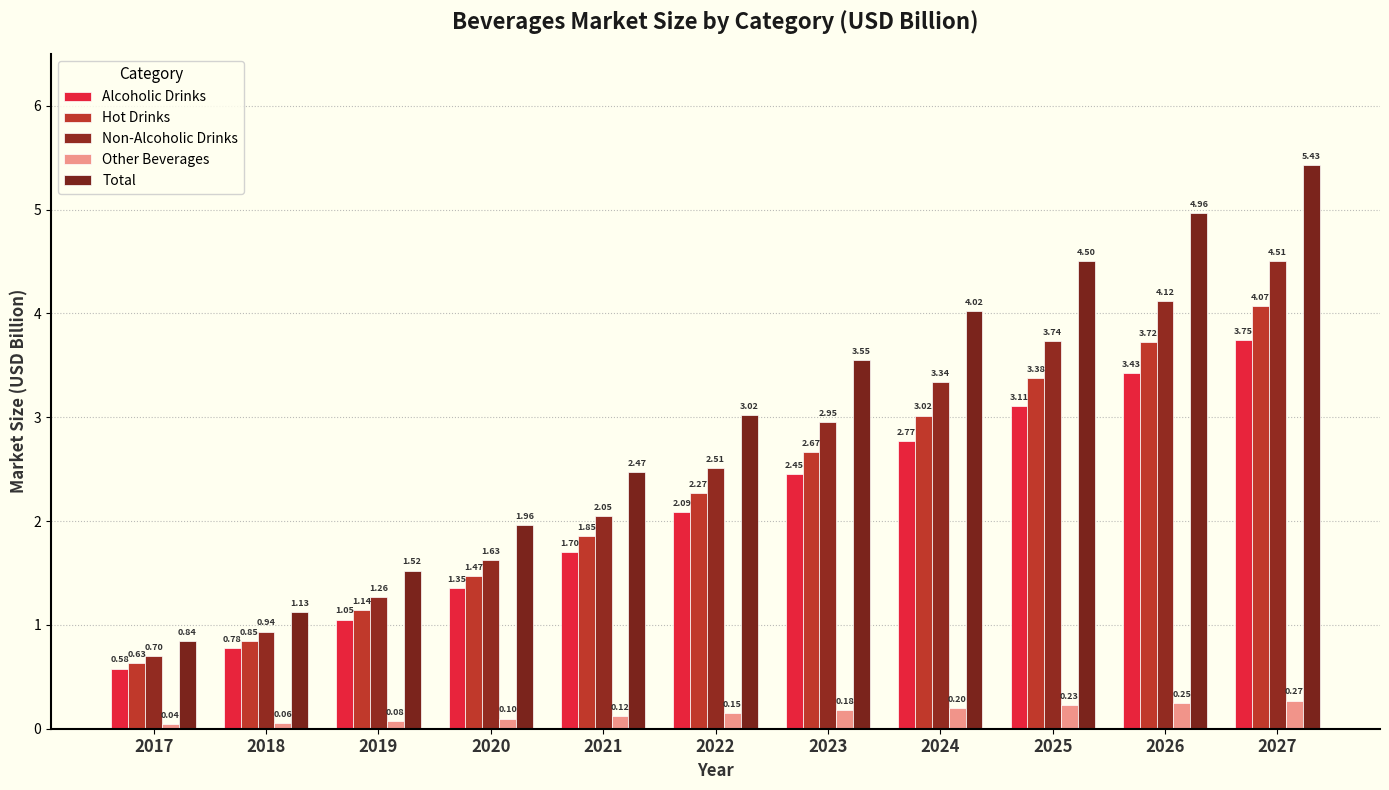

Which series has the widest spread of values?

Total